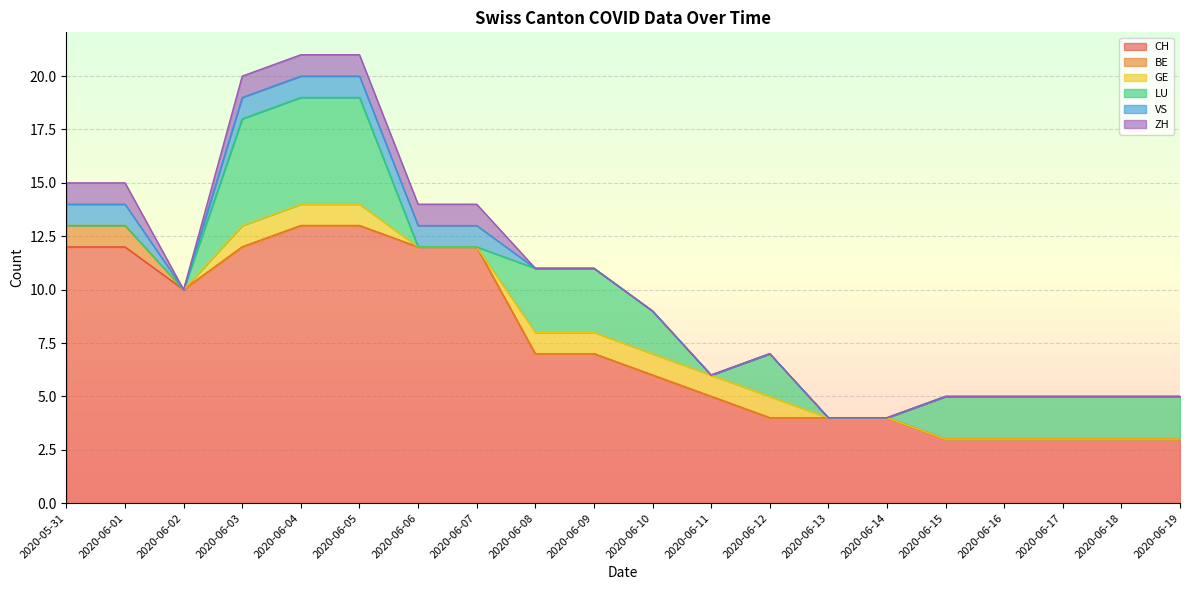

True or false: LU and BE intersect in this chart.

False